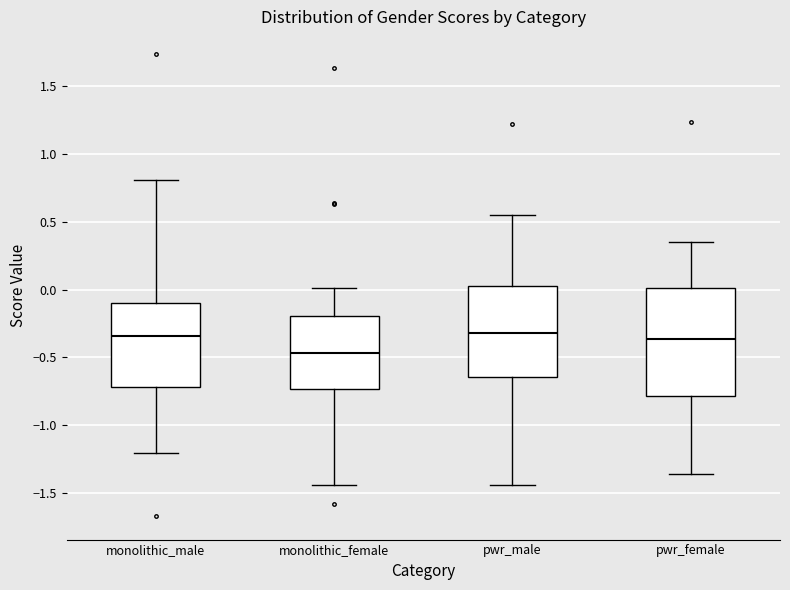

Reading left to right, read every box against the y-axis: the position of its median line, the range the box covers, and the ends of its whiskers. The values are not printed on the chart, so give them approximately, as read against the axis.

monolithic_male: median -0.35, box -0.70 to -0.10, whiskers -1.20 to 0.80
monolithic_female: median -0.45, box -0.75 to -0.20, whiskers -1.45 to 0.00
pwr_male: median -0.30, box -0.65 to 0.00, whiskers -1.45 to 0.55
pwr_female: median -0.35, box -0.80 to 0.00, whiskers -1.35 to 0.35